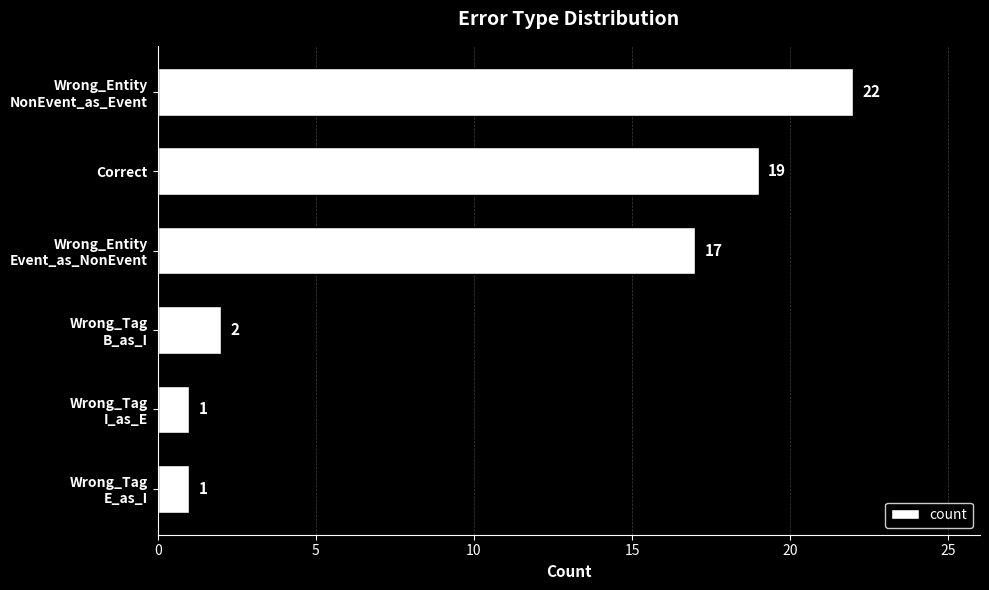

What is the greatest value displayed?

22